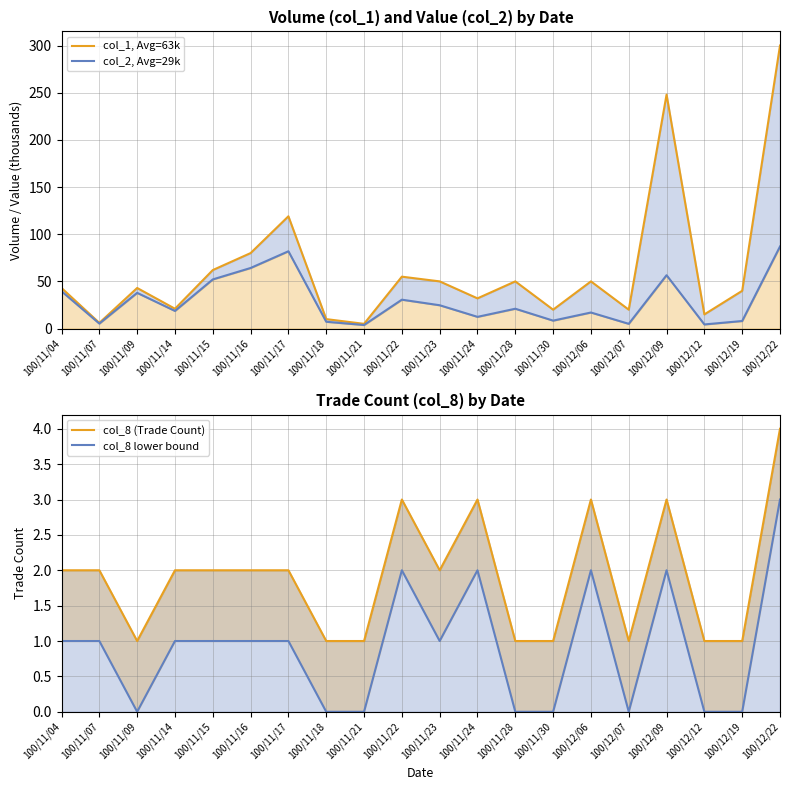

At which category does the chart reach its peak across all series?

100/12/22